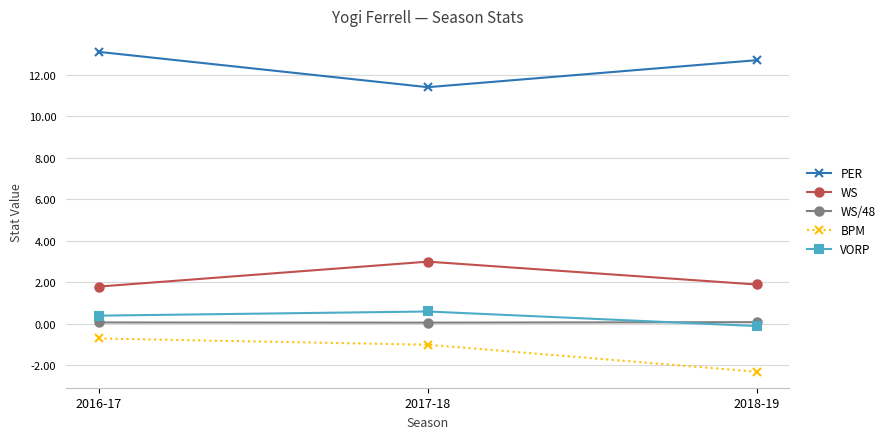

Which category has the lowest value across all series?

2018-19